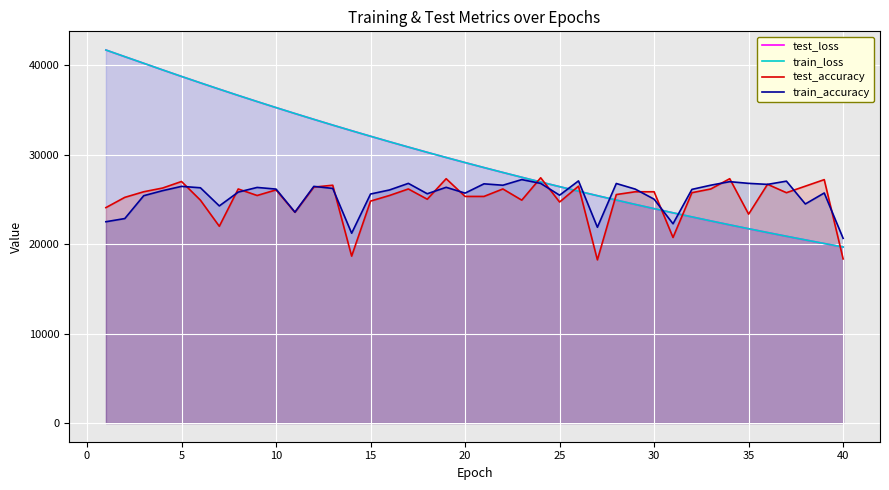

What is the minimum value shown in the chart?

18257.0